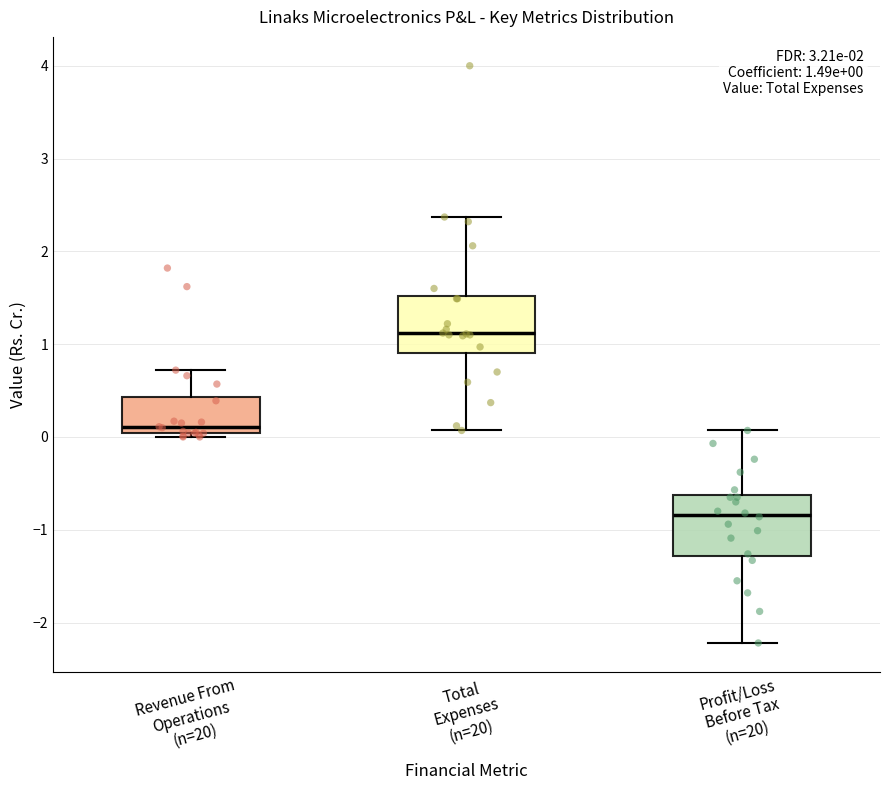

Which box has the highest median line?

Total Expenses (n=20)